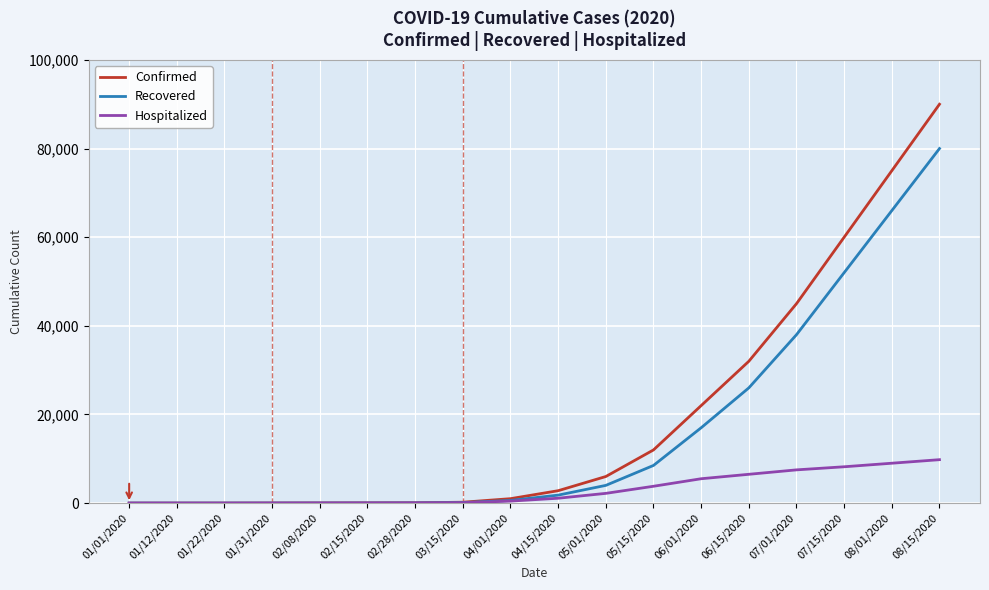

Which series has the largest range (max minus min)?

Confirmed